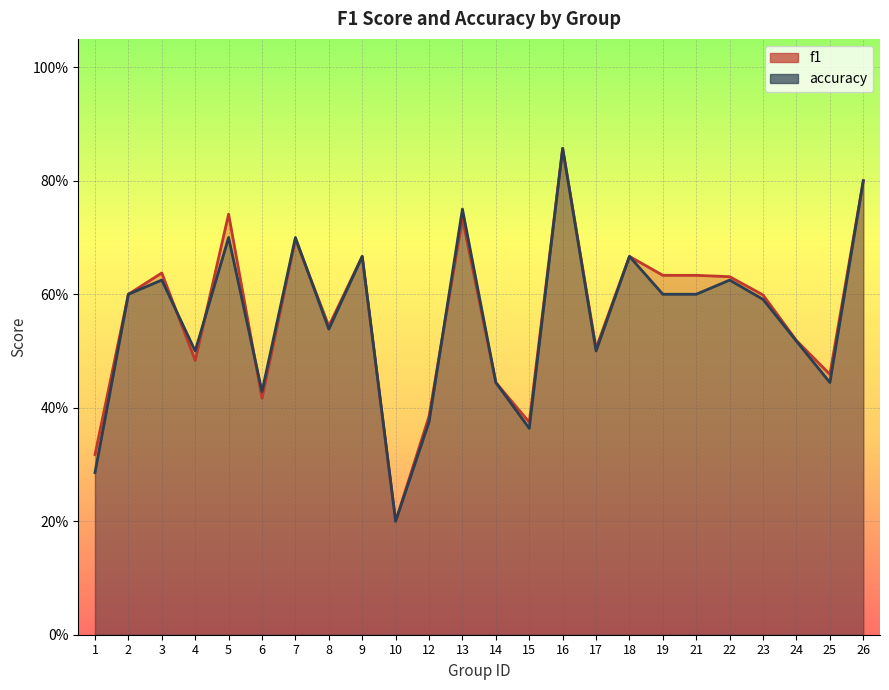

Is it true that accuracy equals 1.1 at 13?

False